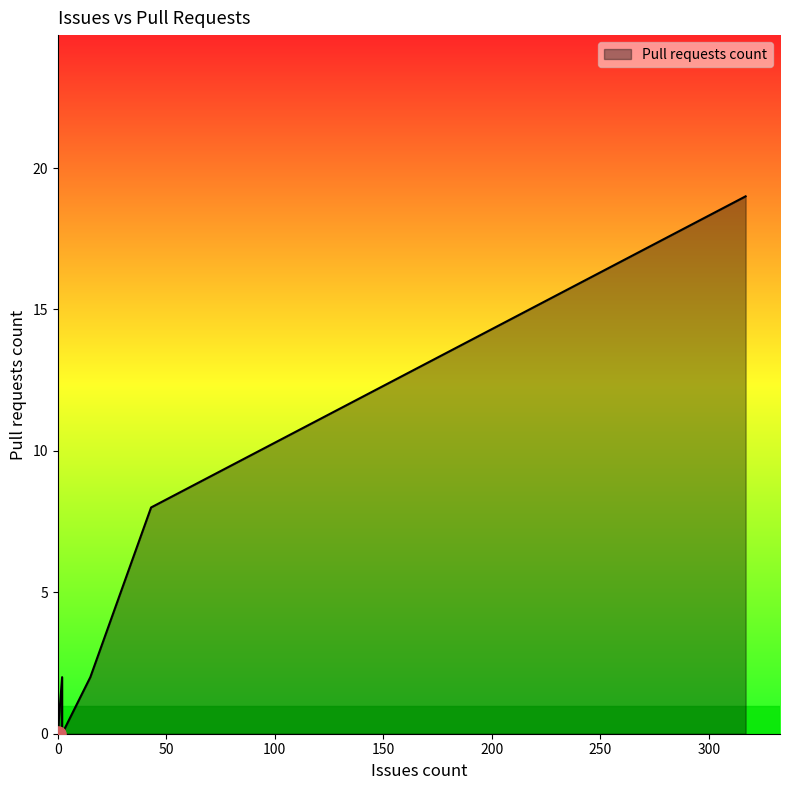

Which has a higher value, 2 or 0?

2